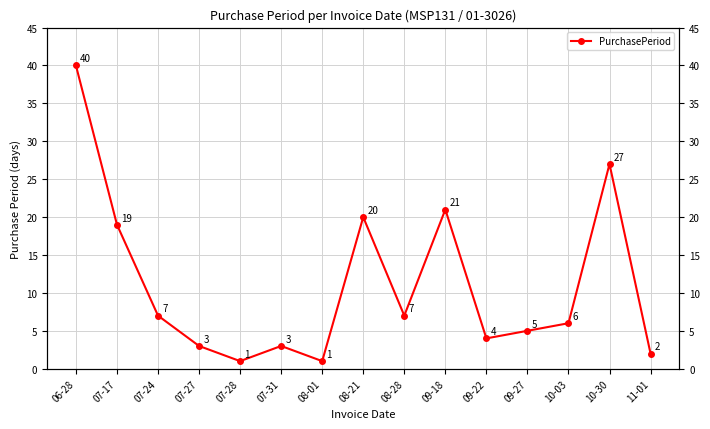

Reading right to left, extract all data points from this chart.

11-01=2	10-30=27	10-03=6	09-27=5	09-22=4	09-18=21	08-28=7	08-21=20	08-01=1	07-31=3	07-28=1	07-27=3	07-24=7	07-17=19	06-28=40